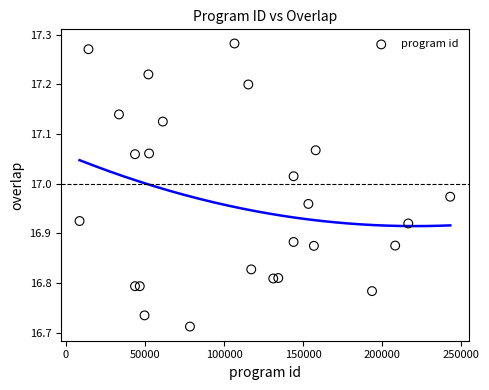

What is the range of X values (max minus min)?

234444.0